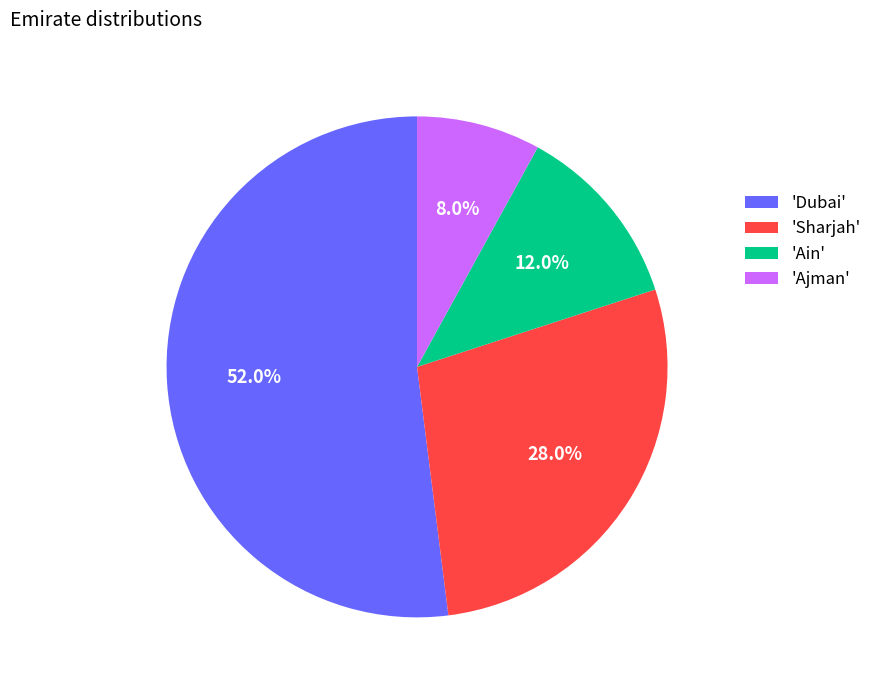

Count the number of slices in the pie.

4